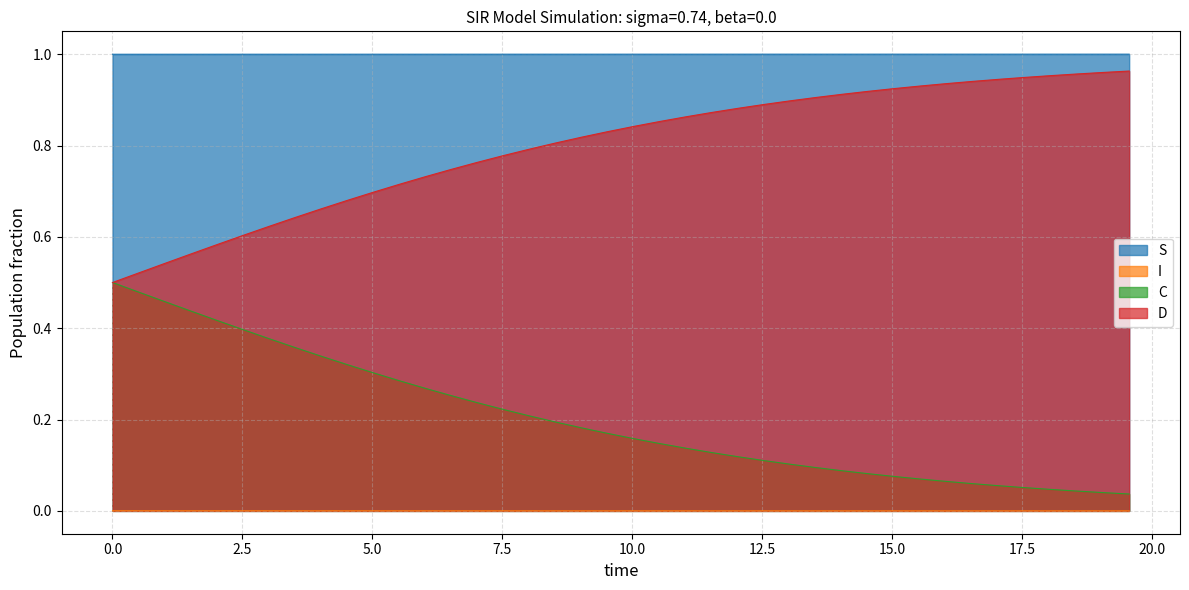

Does the chart display data point markers on the line(s)?

No